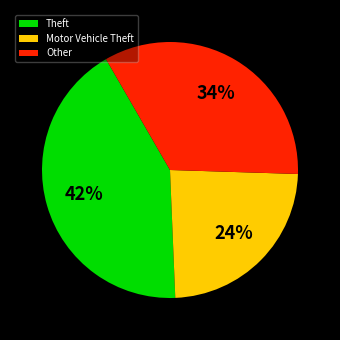

Which category has the smallest portion of the pie?

Motor Vehicle Theft